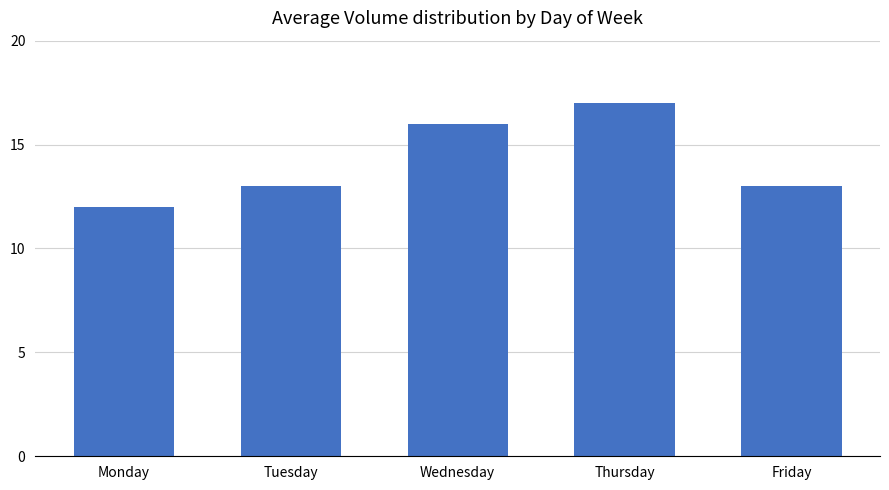

Between Tuesday and Wednesday, which is larger?

Wednesday